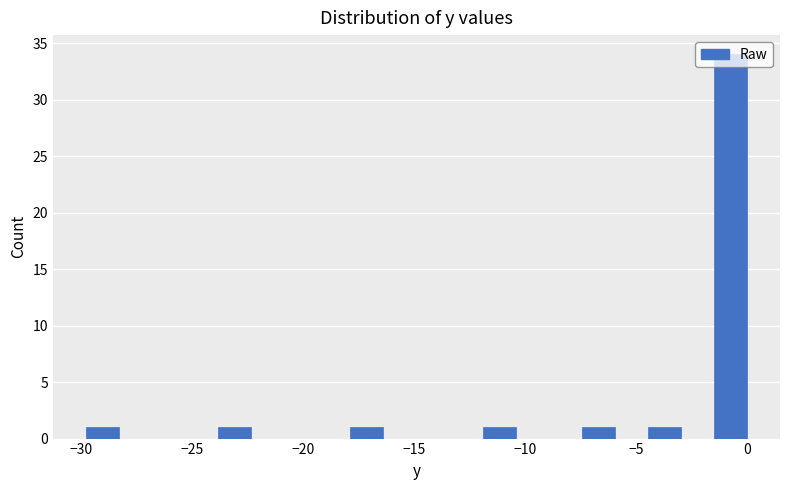

Read against the x-axis, roughly where is the centre of the tallest bar?

-0.5